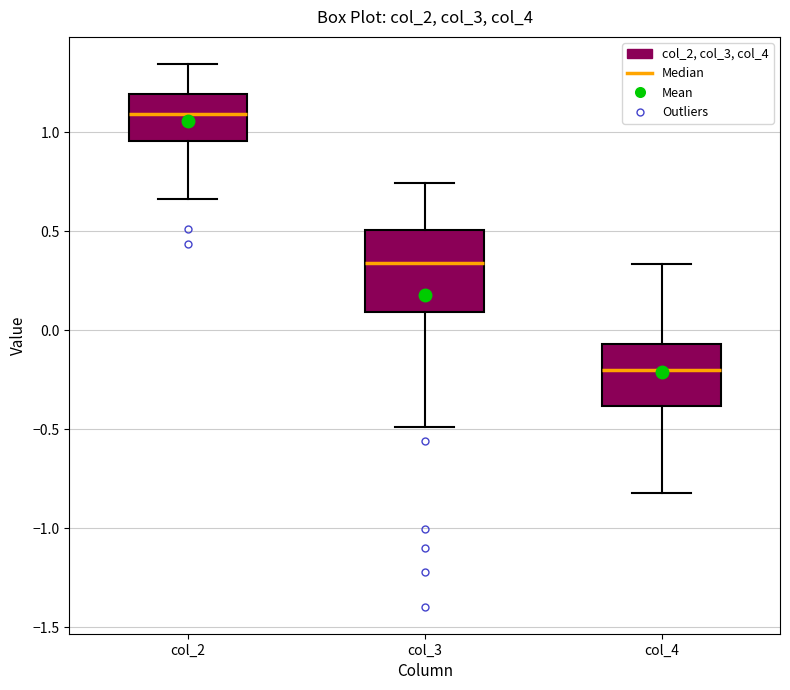

Which box's median line is the highest?

col_2